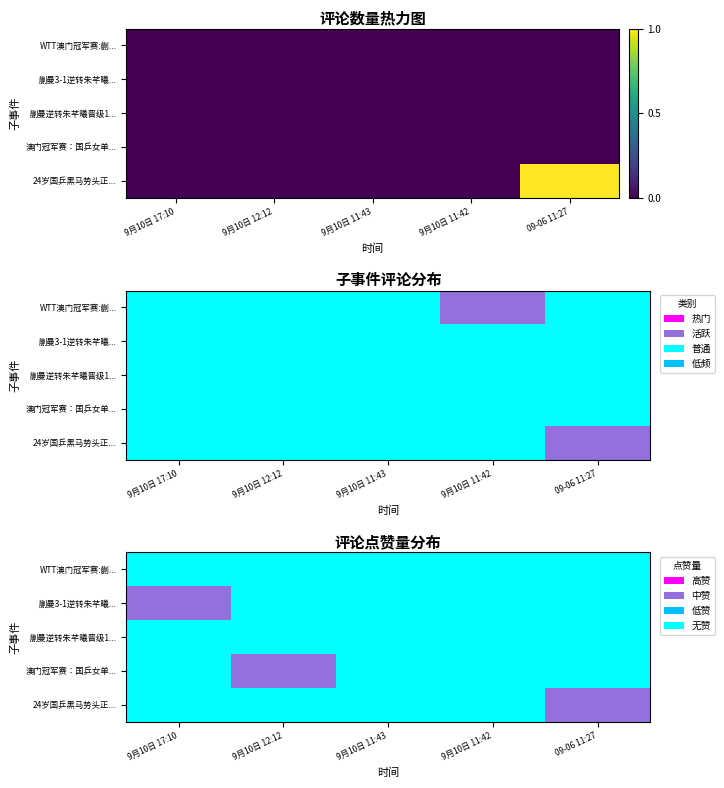

Which series changed the most between 9月10日 11:43 and 09-06 11:27?

24岁国乒黑马势头正...